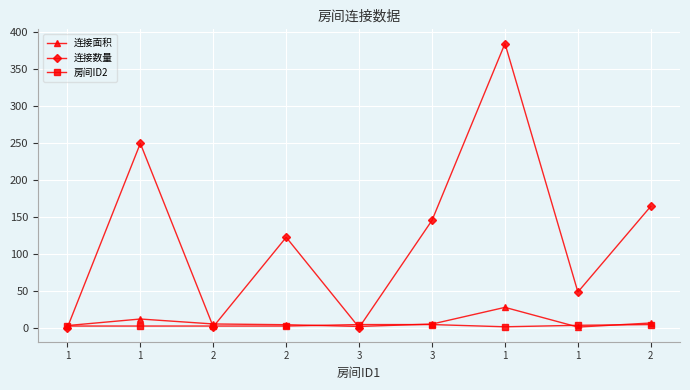

Does the chart display data point markers on the line(s)?

Yes